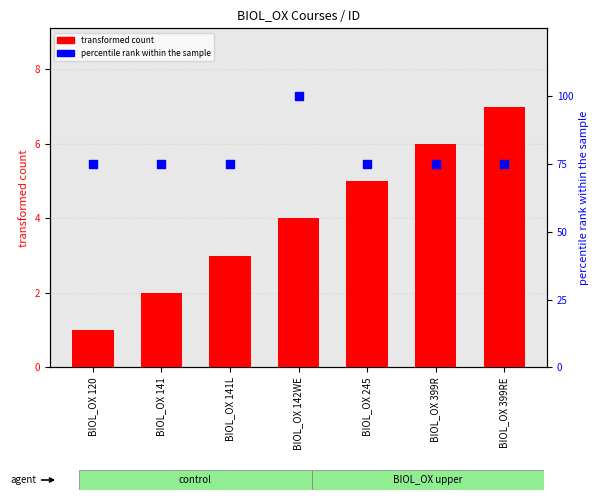

What are all the series names shown in the legend?

transformed count, percentile rank within the sample